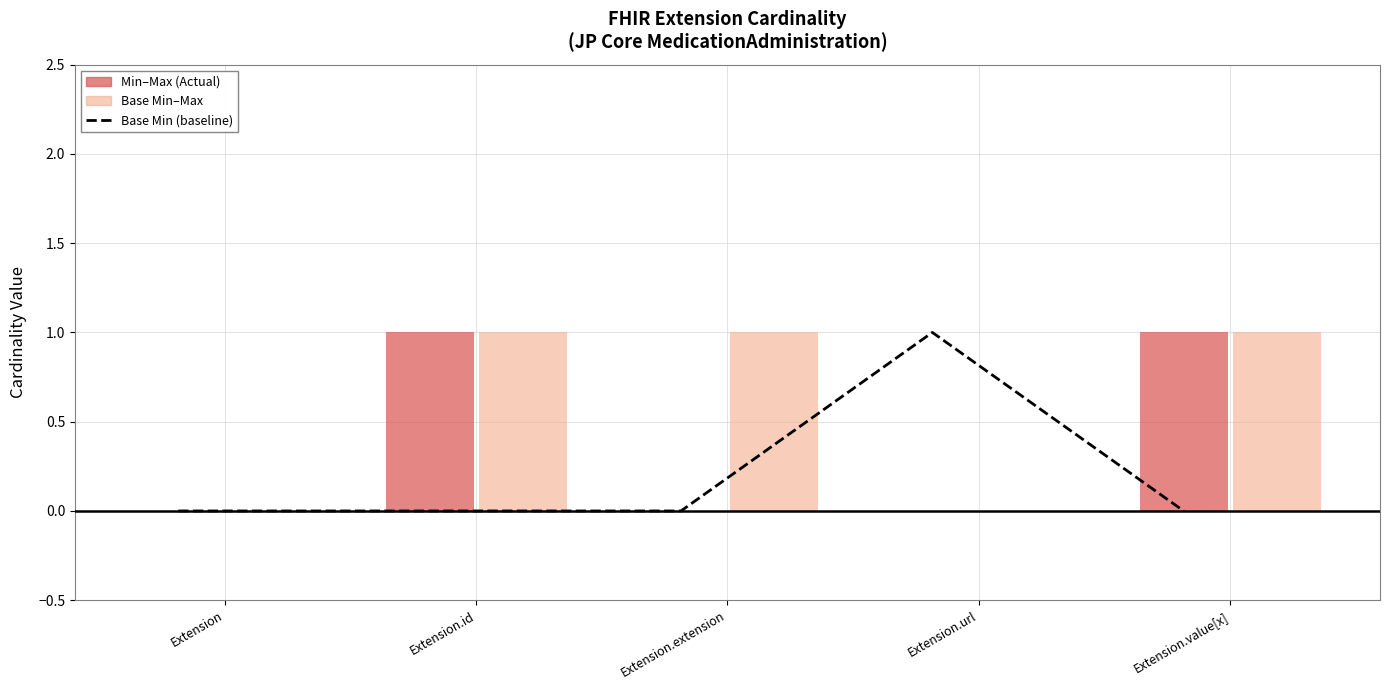

At which label is the value closest to 0?

Extension